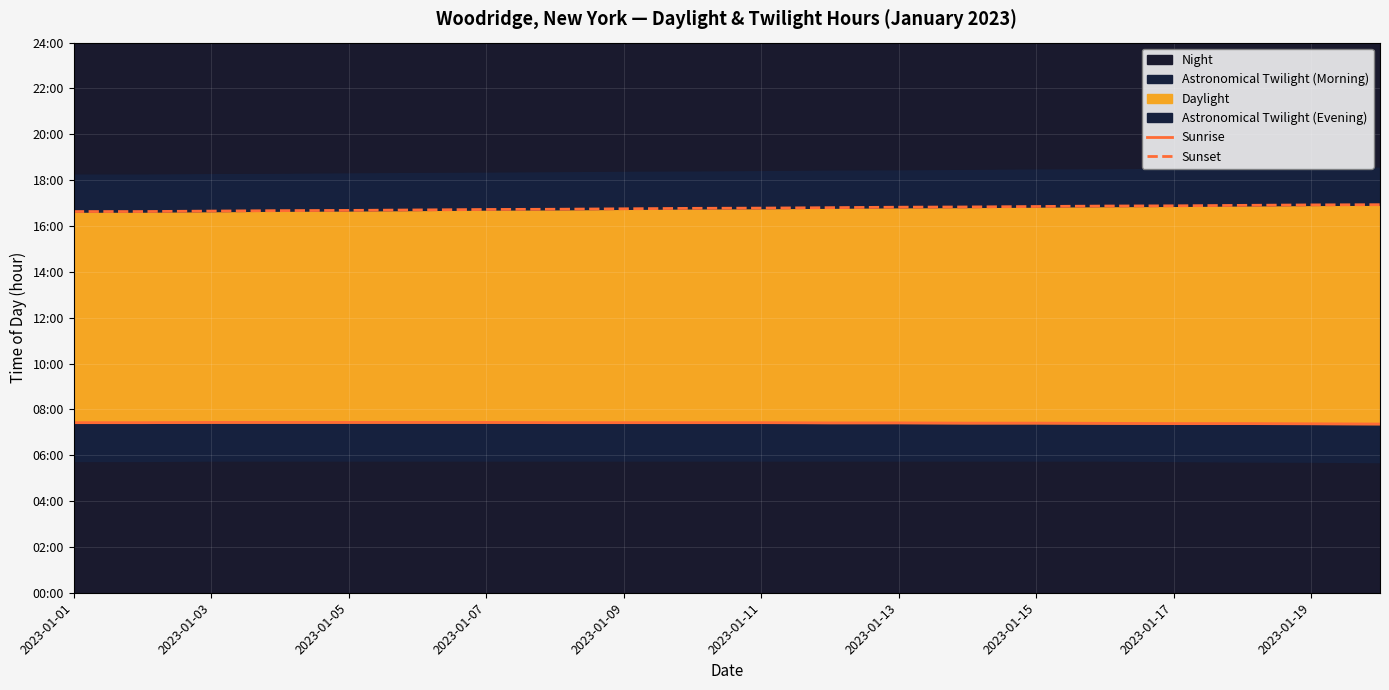

The value of Sunrise at 2023-01-19 is 3.7. True or false?

False